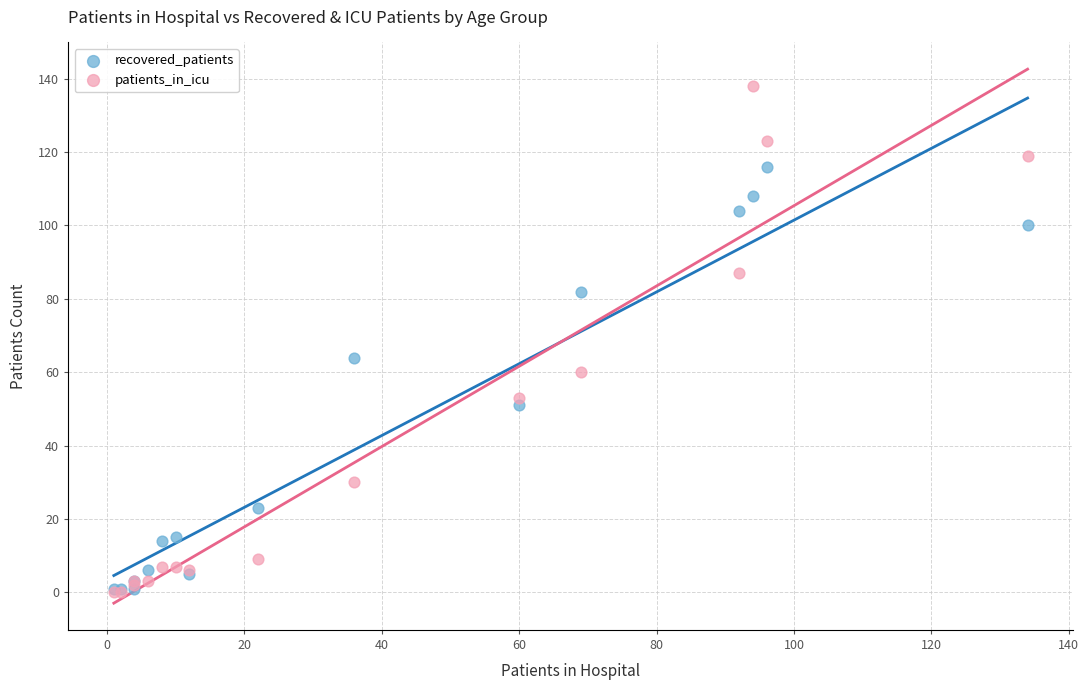

In the recovered_patients series, what Y value is closest to 58?

64